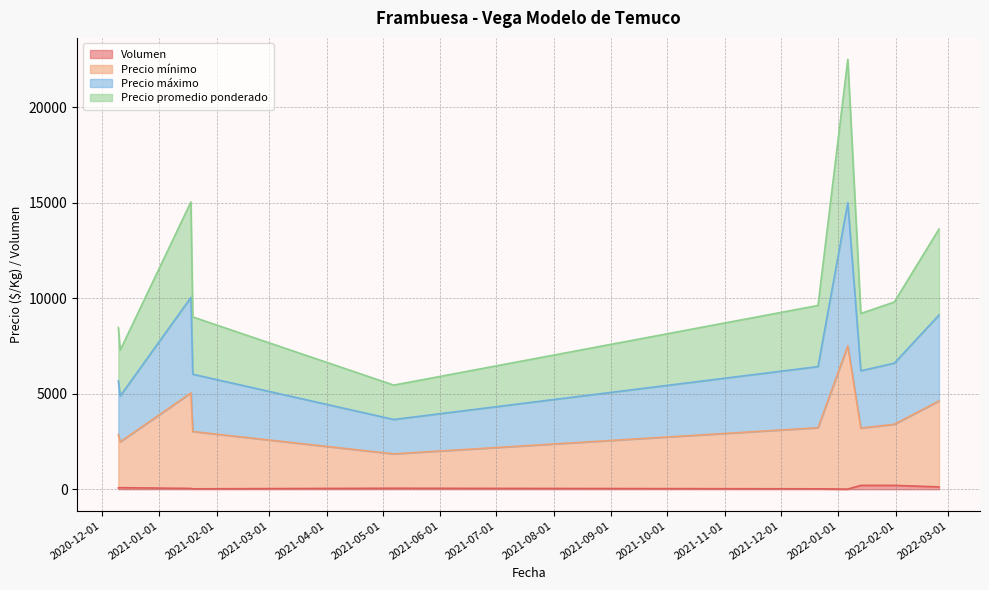

True or false: Precio promedio ponderado and Volumen intersect in this chart.

False